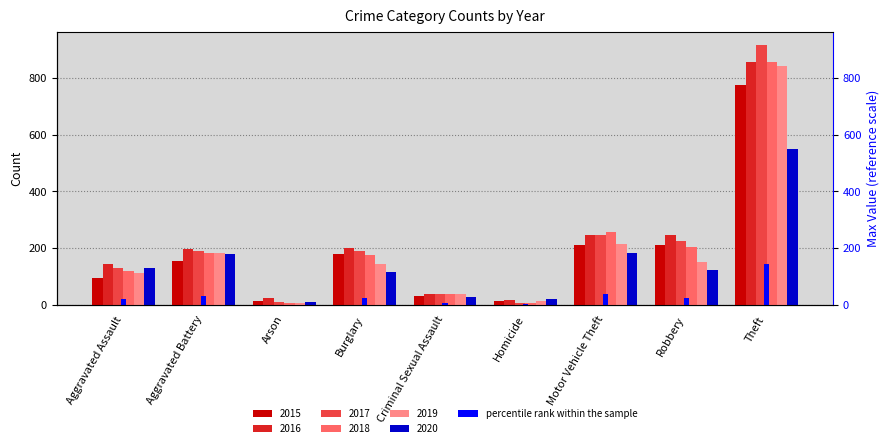

Rank the series at Criminal Sexual Assault from highest to lowest value.

2016, 2017, 2018, 2019, 2015, 2020